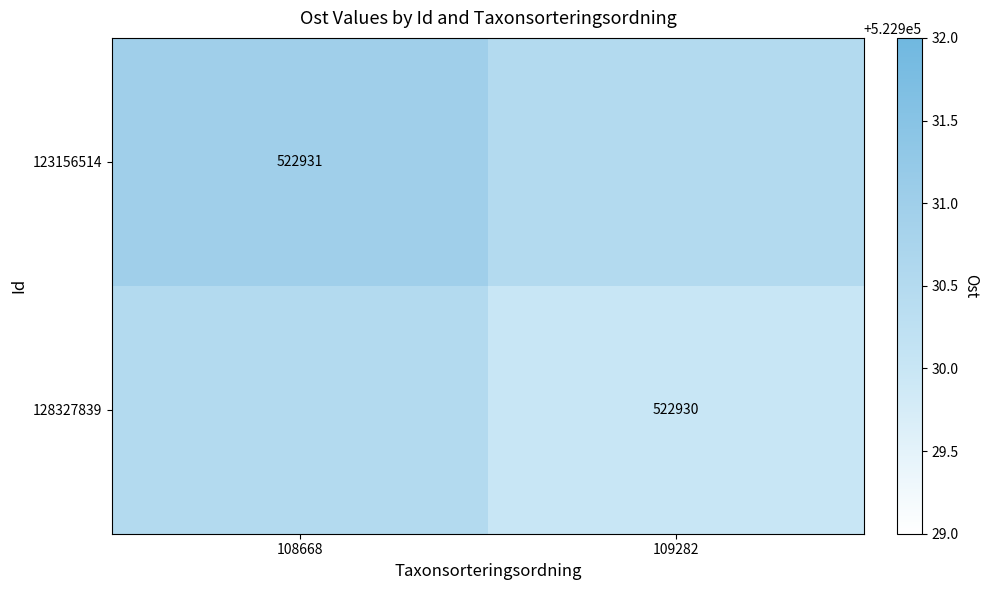

Is the value of 128327839 at 109282 greater than the value of 123156514 at 108668?

No